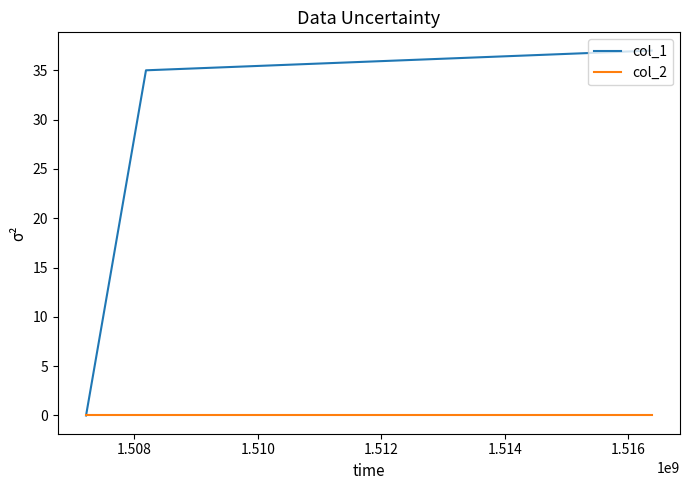

Rank the series by their average value, from highest to lowest.

col_1, col_2